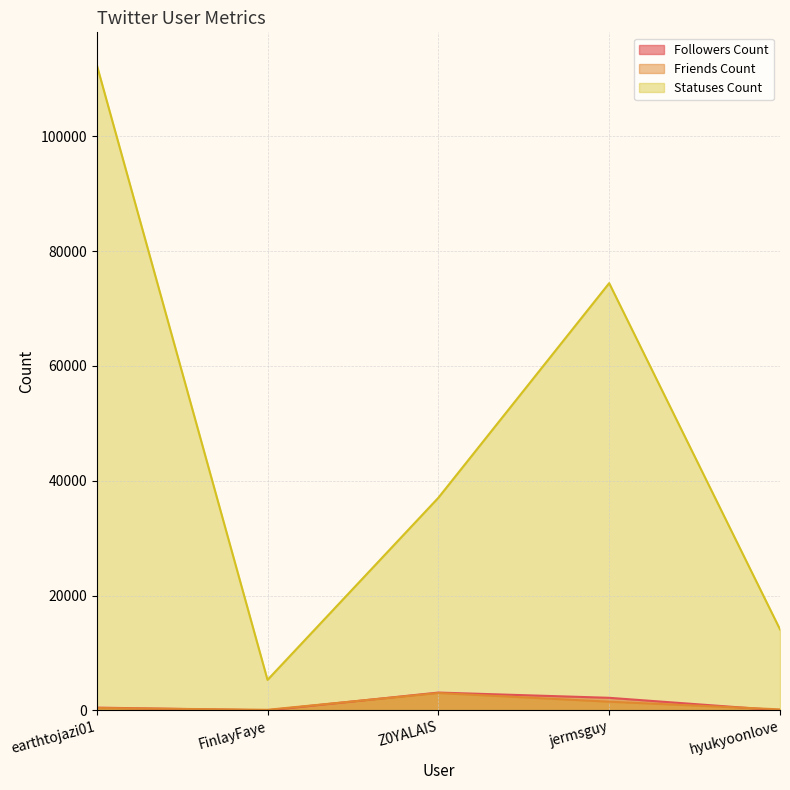

What is the label of the 1st point from the right?

hyukyoonlove